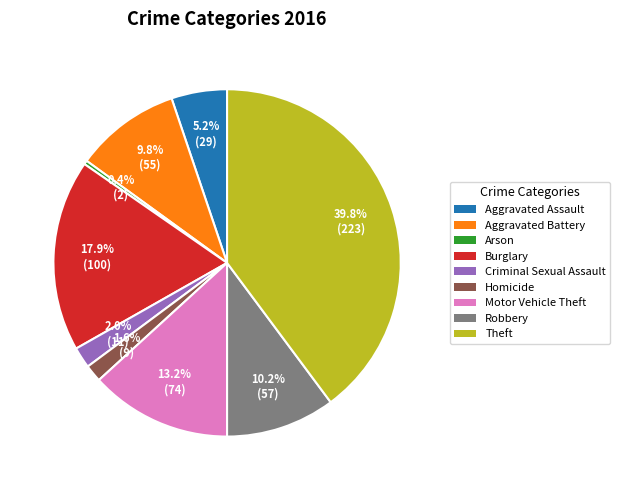

To the nearest percent, what is the combined percentage of Criminal Sexual Assault and Homicide?

4%